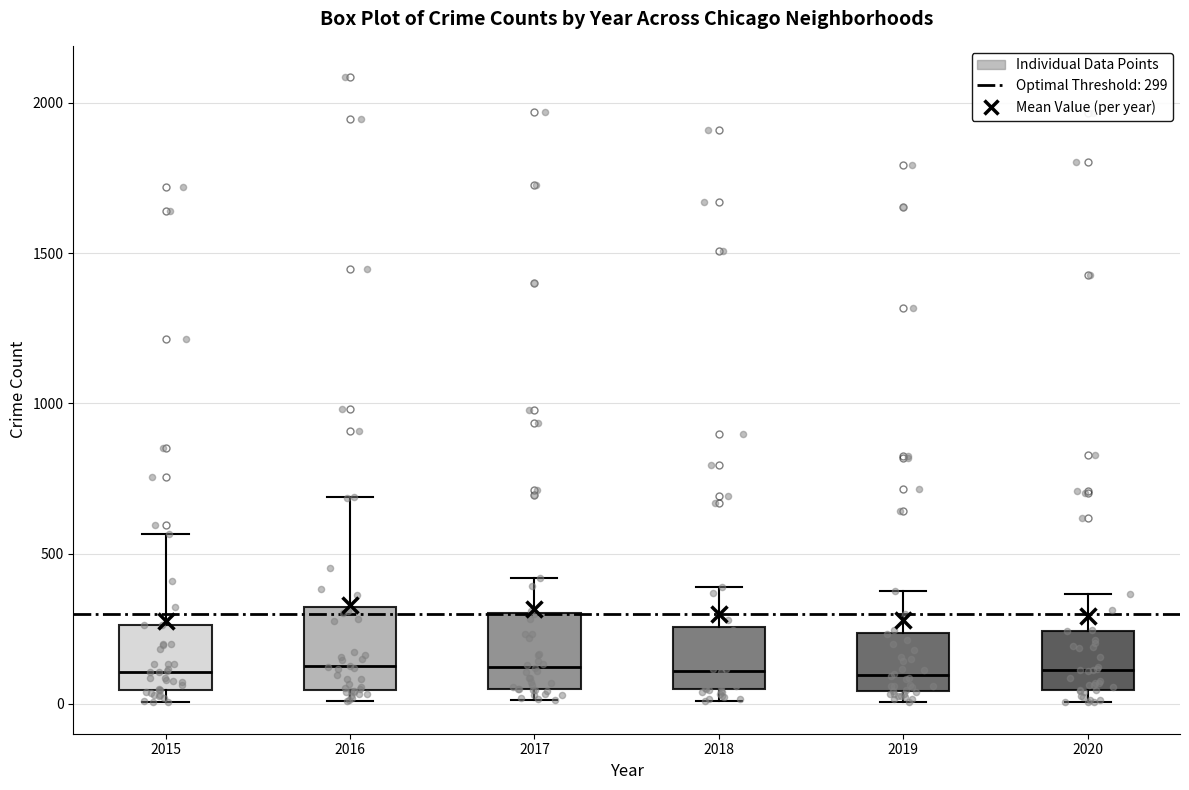

Reading left to right, read every box against the y-axis: the position of its median line, the range the box covers, and the ends of its whiskers. The values are not printed on the chart, so give them approximately, as read against the axis.

2015: median 100, box 50 to 250, whiskers 0 to 550
2016: median 150, box 50 to 300, whiskers 0 to 700
2017: median 100, box 50 to 300, whiskers 0 to 400
2018: median 100, box 50 to 250, whiskers 0 to 400
2019: median 100, box 50 to 250, whiskers 0 to 400
2020: median 100, box 50 to 250, whiskers 0 to 350